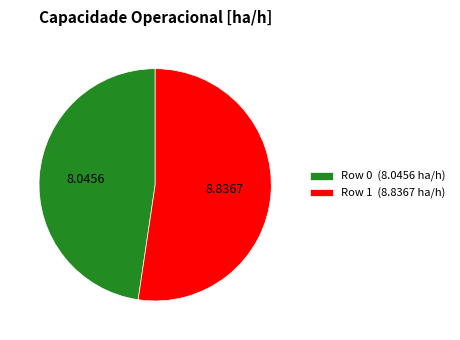

Combined, do Row 1 (8.8367 ha/h) and Row 0 (8.0456 ha/h) account for over 50%?

Yes